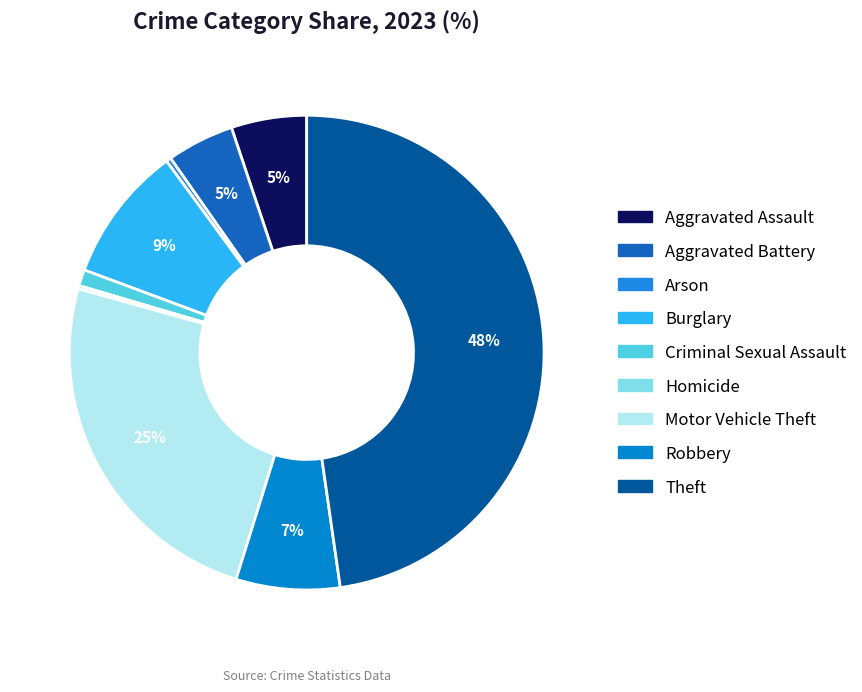

To the nearest percent, what is the combined percentage of Burglary and Aggravated Battery?

14%